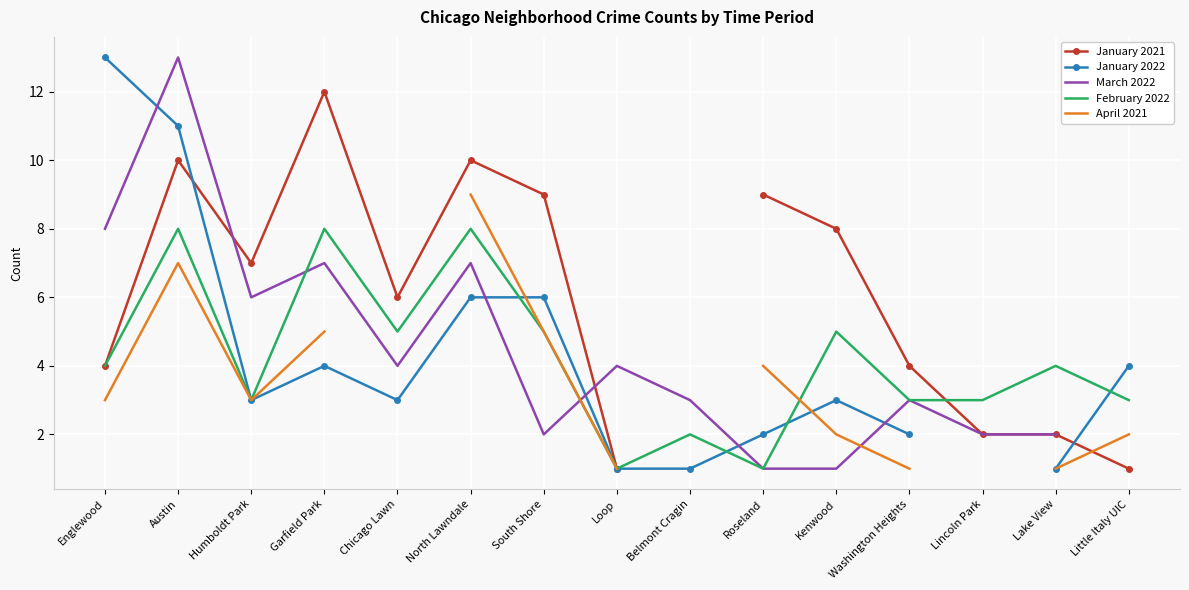

True or false: January 2021 and January 2022 cross at least once.

True